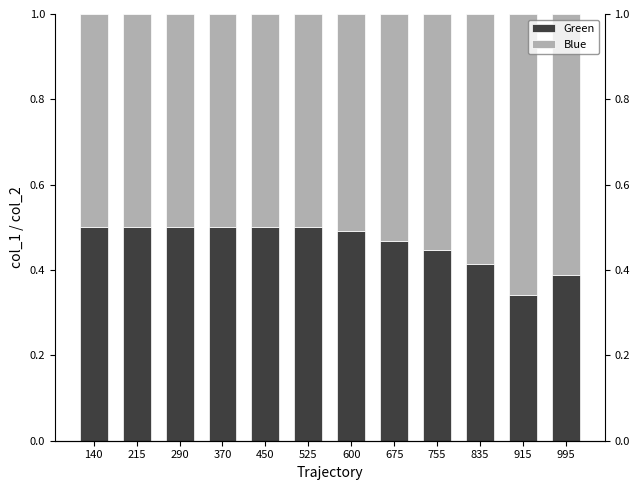

What is the sum of all Blue values?

6.4